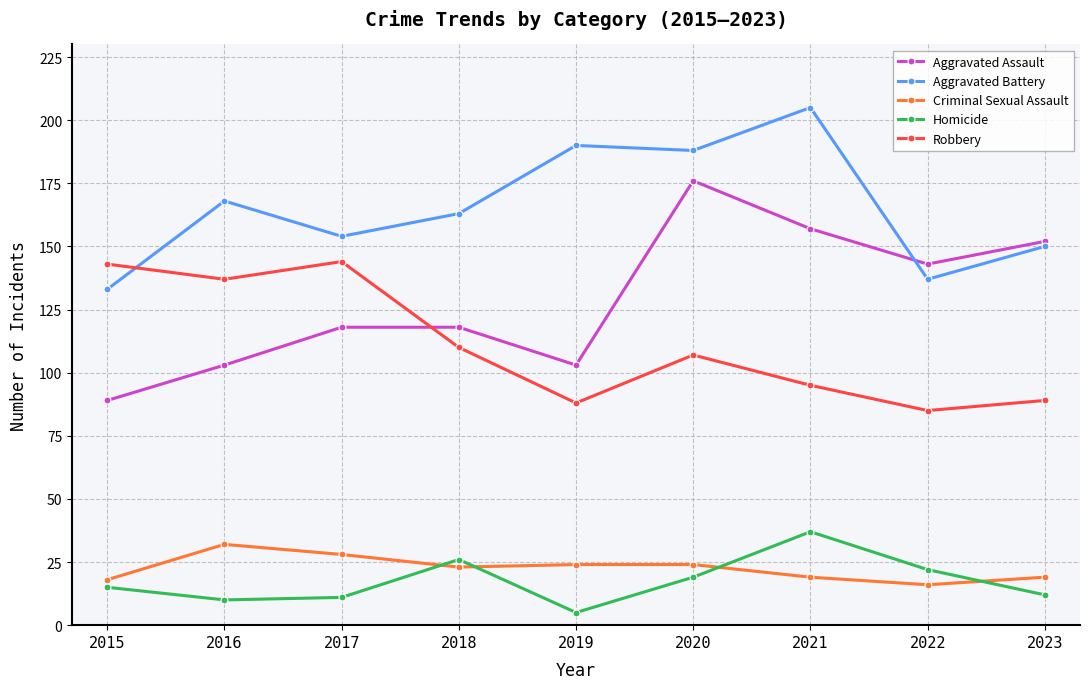

Between 2020 and 2022, which series saw the biggest shift?

Aggravated Battery